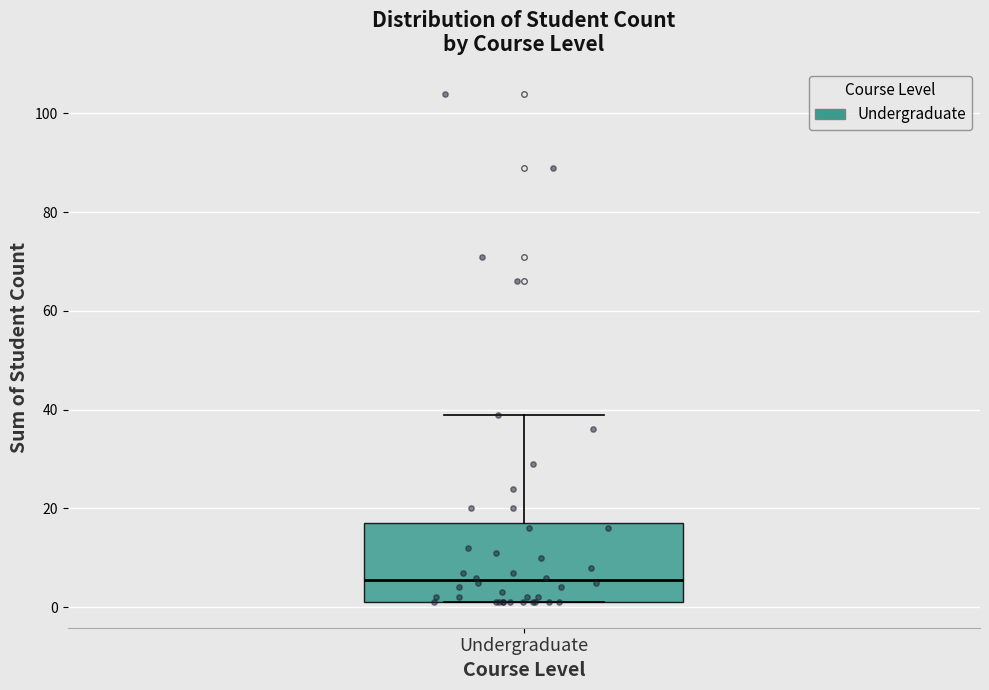

Transcribe this box plot: give where the median line is, the range the box spans, and where the two whiskers end, as read against the y-axis. The values are not printed on the chart, so give them approximately, as read against the axis.

median 6, box 2 to 18, whiskers 2 to 40